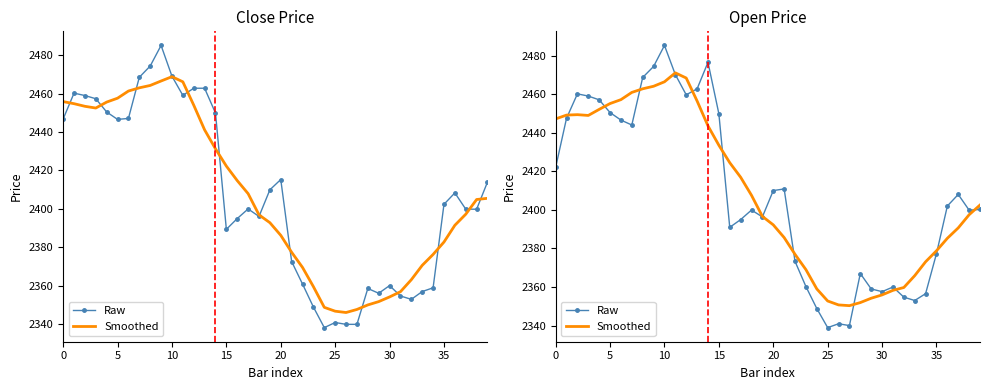

At how many categories does at least one series exceed 2413?

18